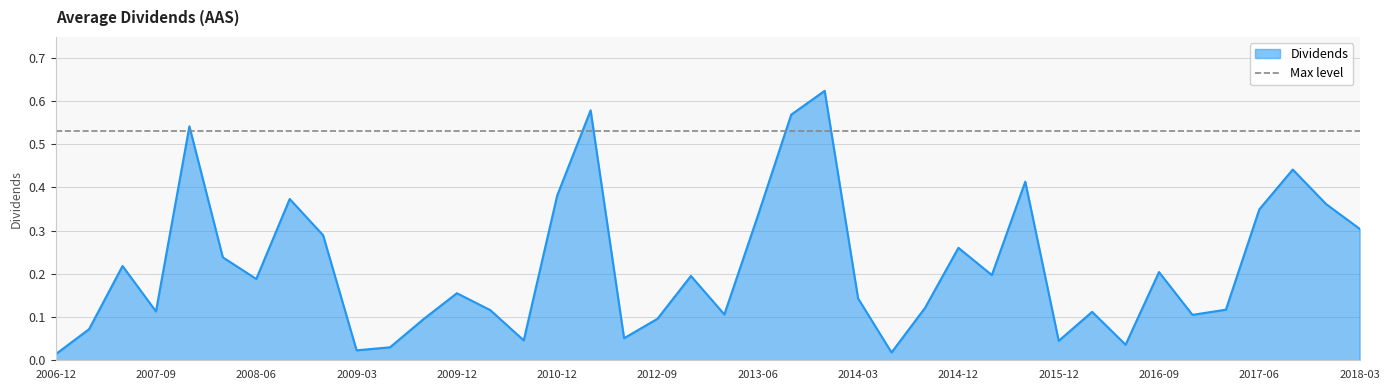

Reading left to right, extract all data points from this chart.

0.0	0.1	0.2	0.1	0.5	0.2	0.2	0.4	0.3	0.0	0.0	0.1	0.2	0.1	0.0	0.4	0.6	0.1	0.1	0.2	0.1	0.3	0.6	0.6	0.1	0.0	0.1	0.3	0.2	0.4	0.0	0.1	0.0	0.2	0.1	0.1	0.3	0.4	0.4	0.3